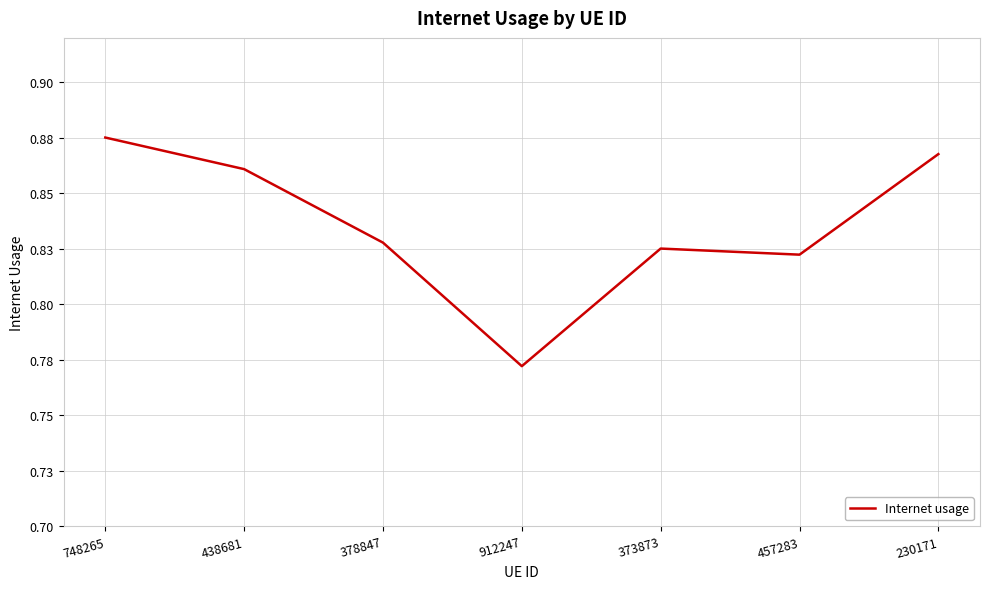

Reading right to left, extract all data points from this chart.

230171=0.9	457283=0.8	373873=0.8	912247=0.8	378847=0.8	438681=0.9	748265=0.9